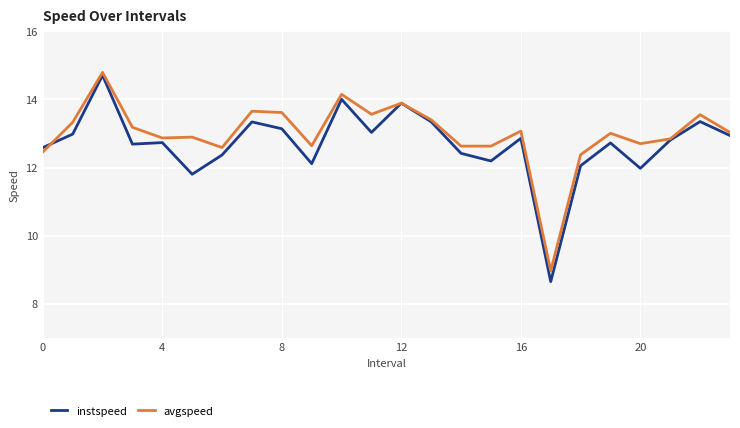

What is the greatest value displayed?

14.8